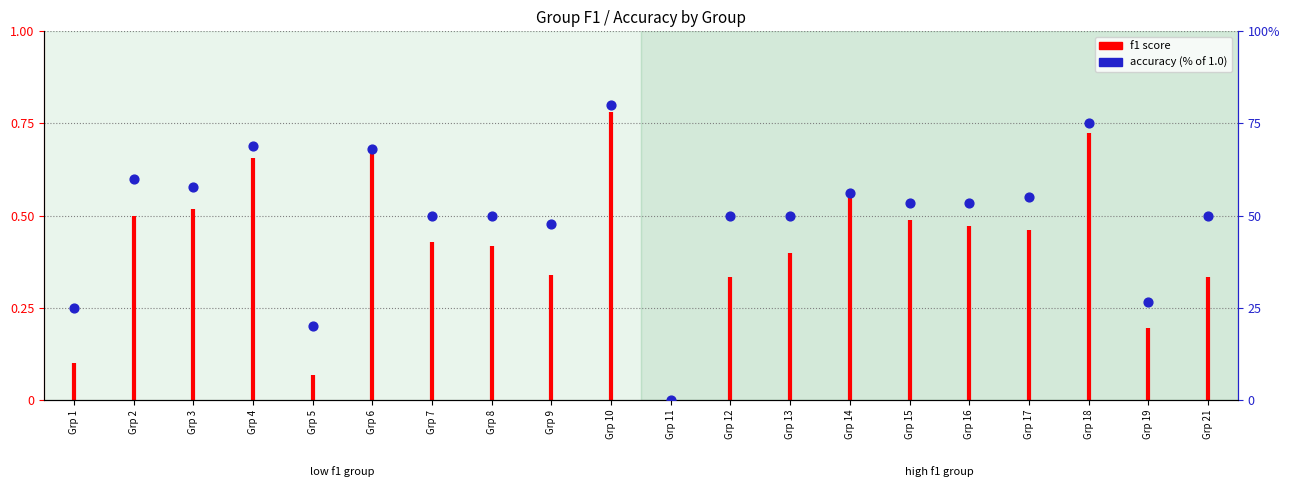

Which has a higher value, Grp 10 or Grp 19?

Grp 10